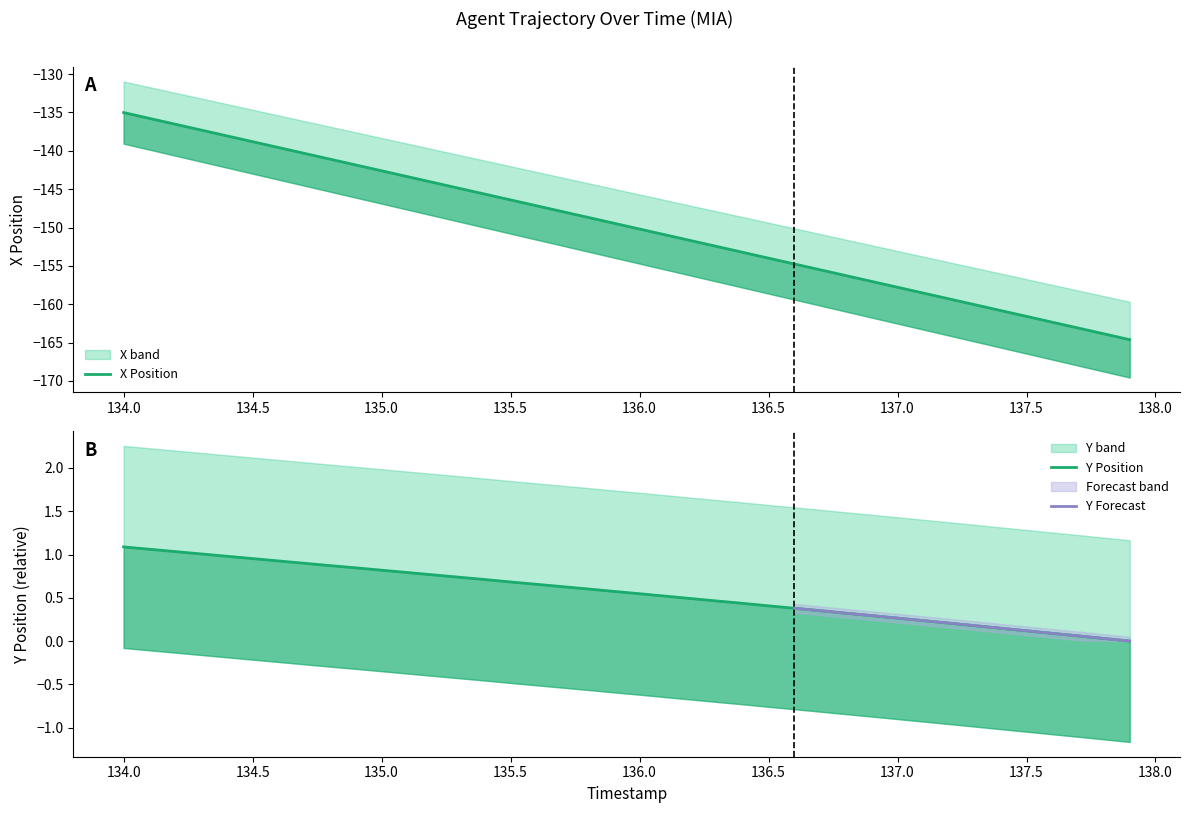

At how many categories does at least one series exceed -8?

40